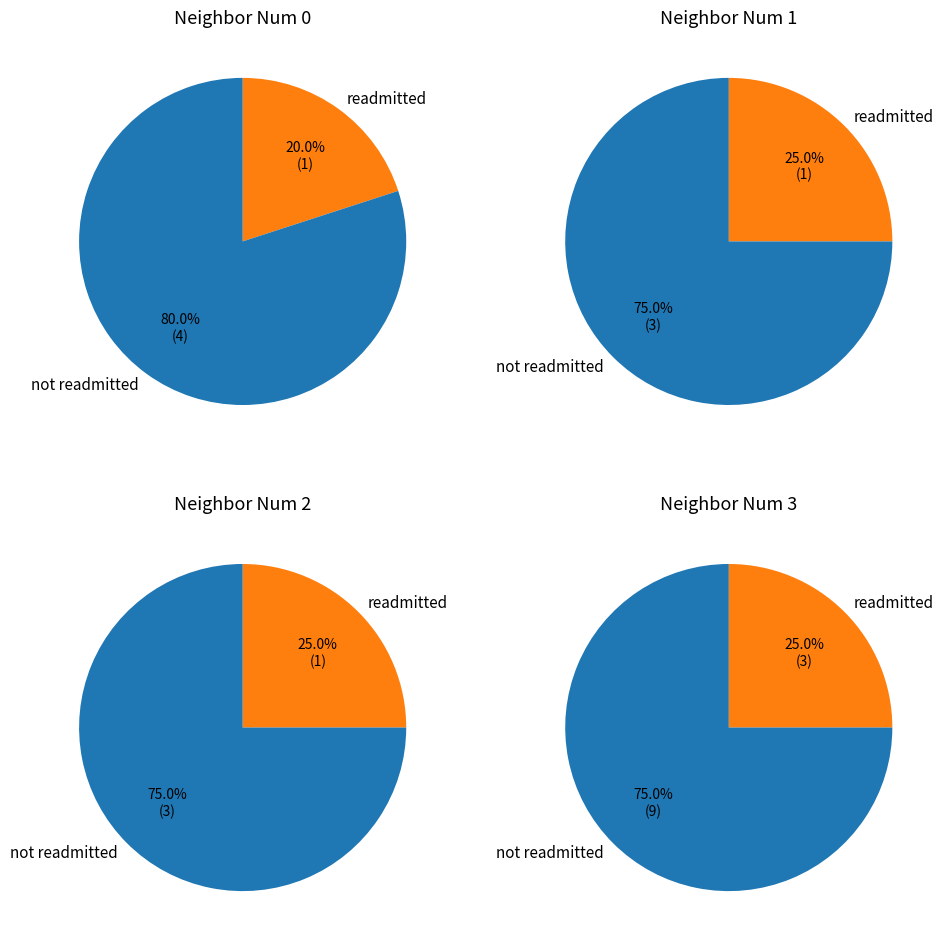

Is 0 the majority of the pie?

No